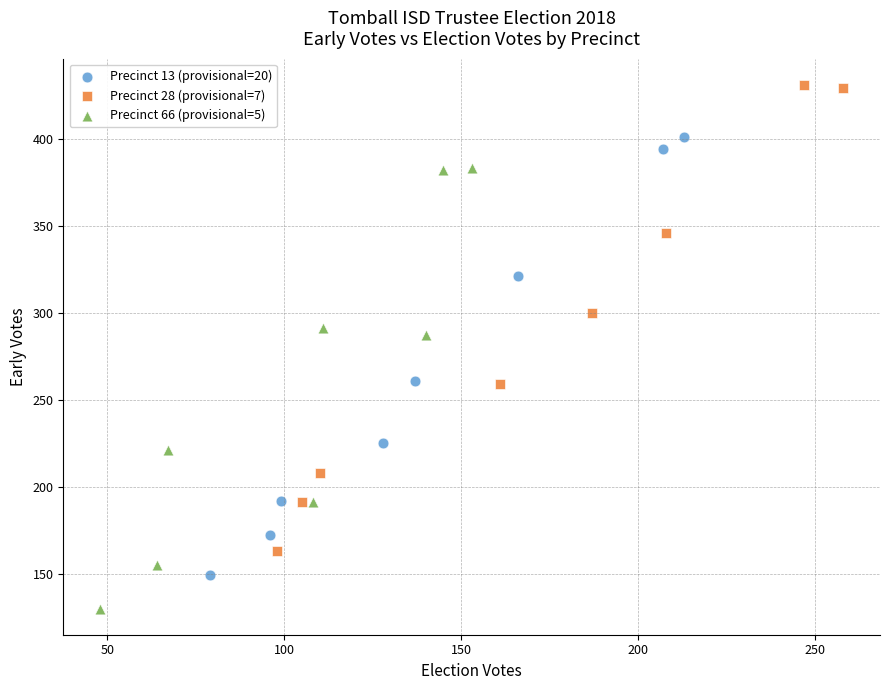

Which series contains the lowest Y value?

Precinct 66 (provisional=5)